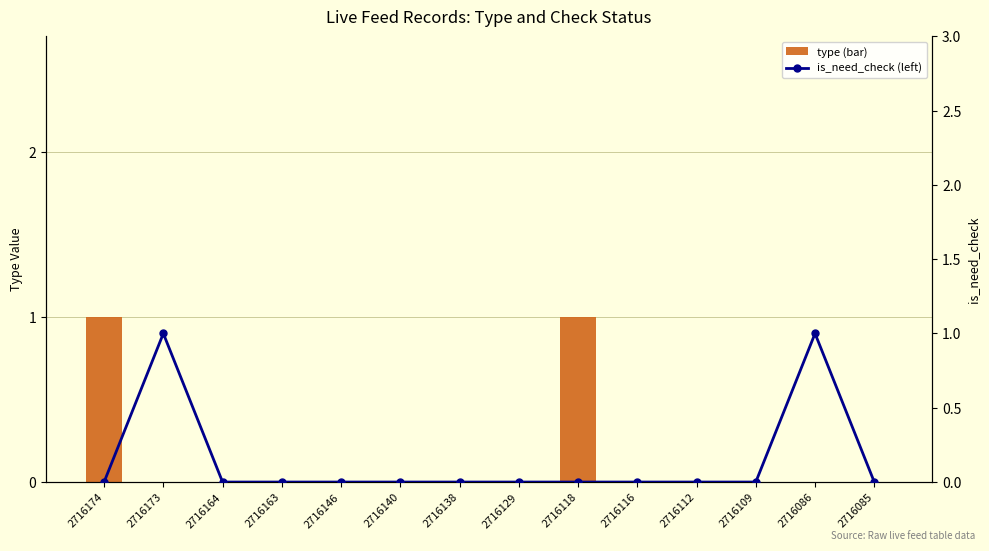

Which has a higher value, 2716129 or 2716109?

2716129